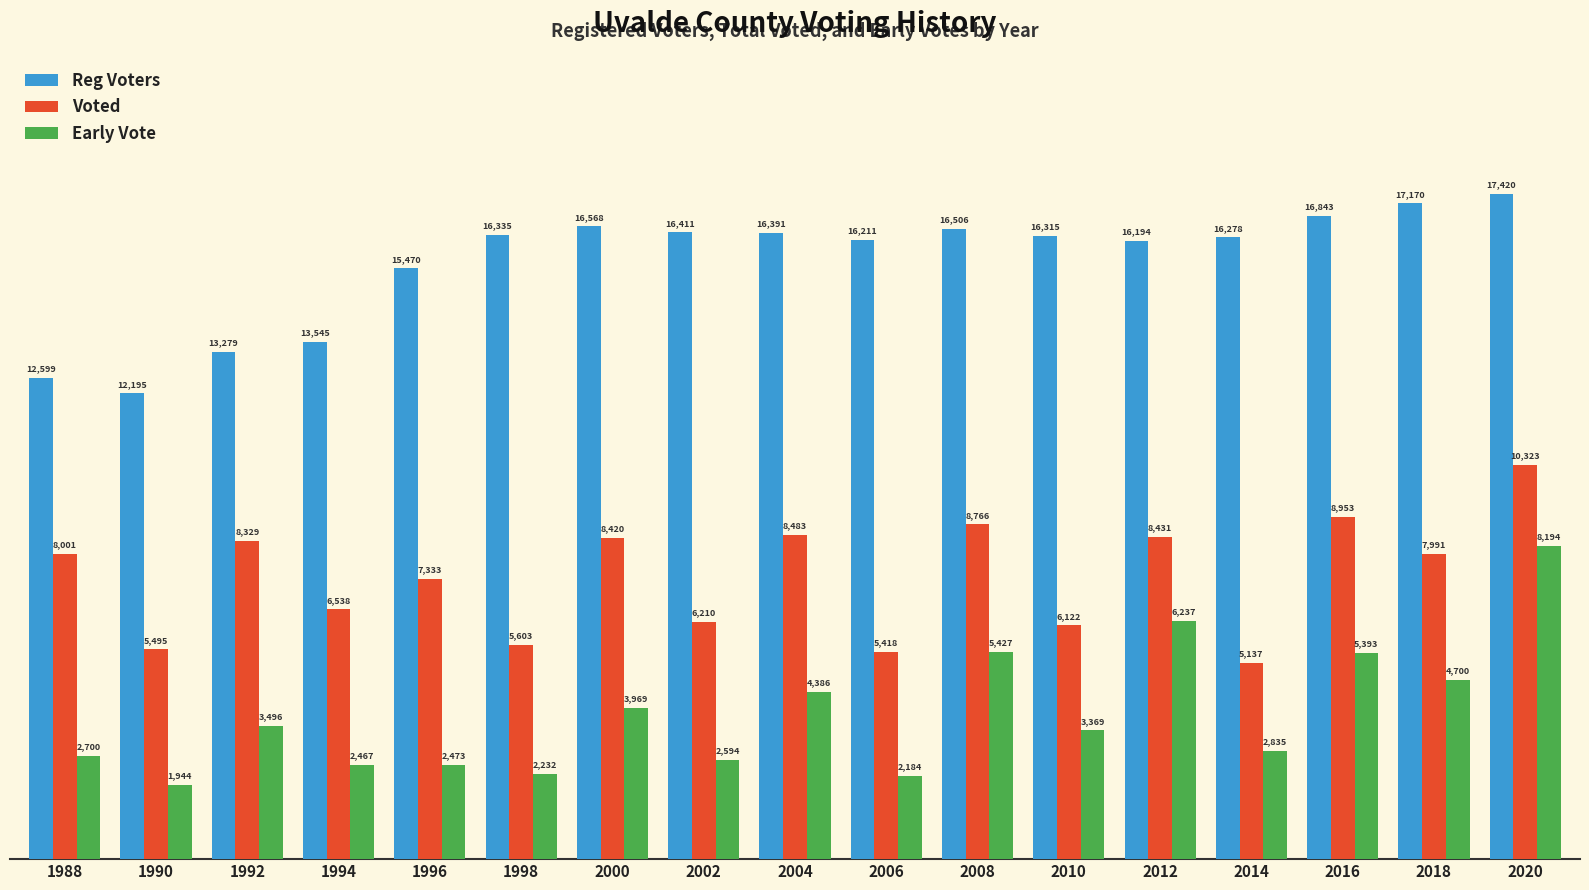

What is the sum of all Reg Voters values?

265730